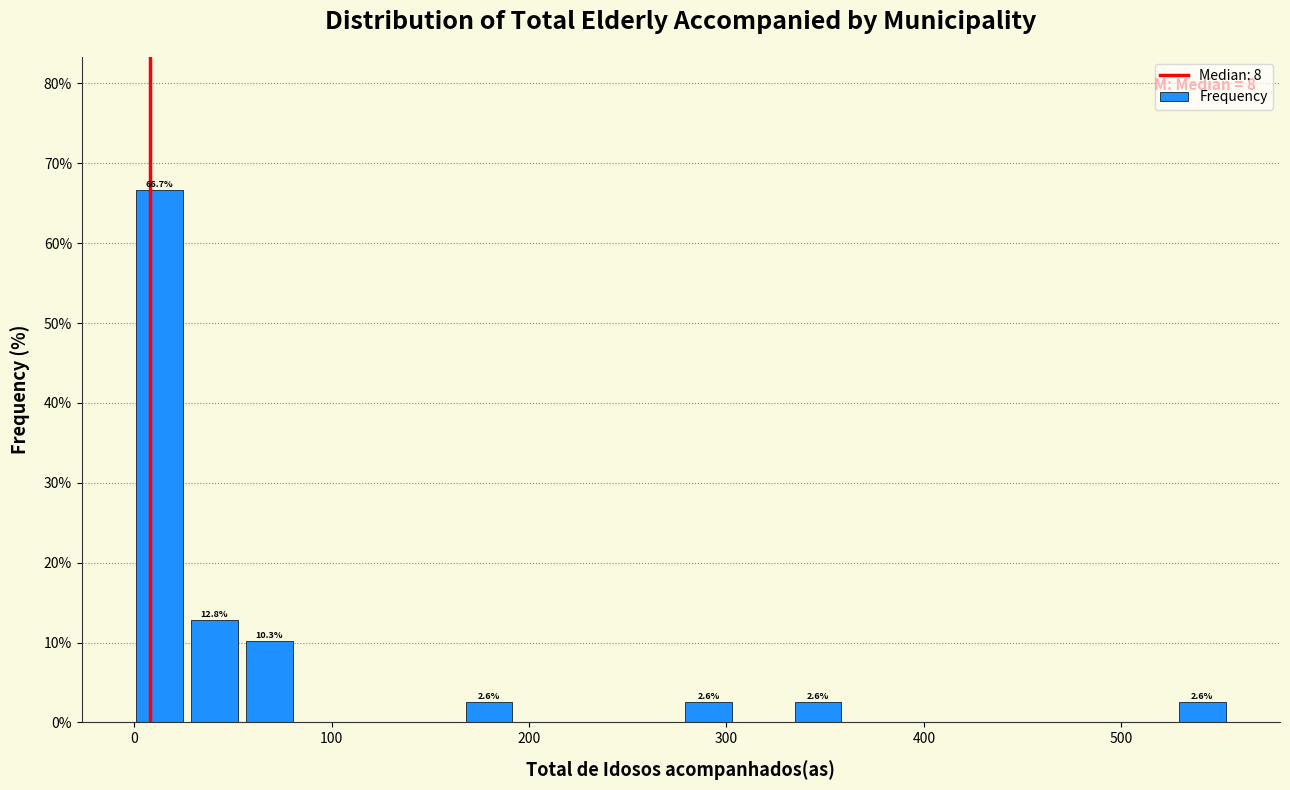

Read against the x-axis, roughly where is the centre of the tallest bar?

10